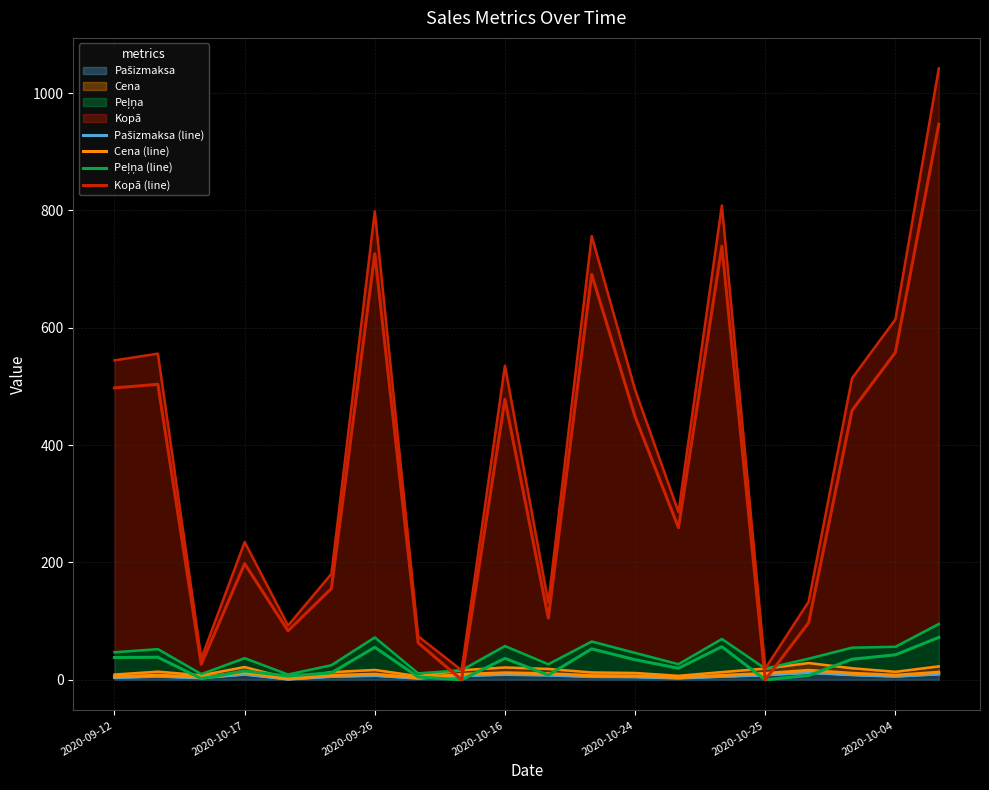

The value of Peļņa (line) at 13 is 19.8. True or false?

True